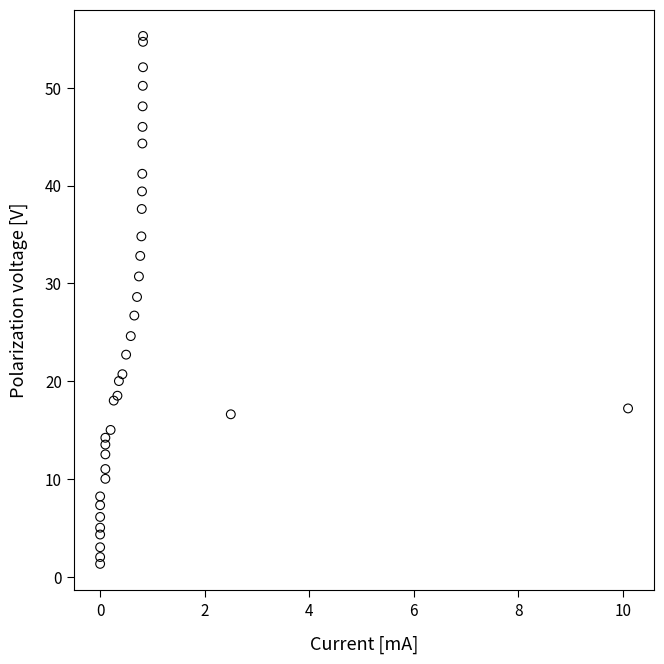

What Y value in the scatter plot is closest to 28?

28.6